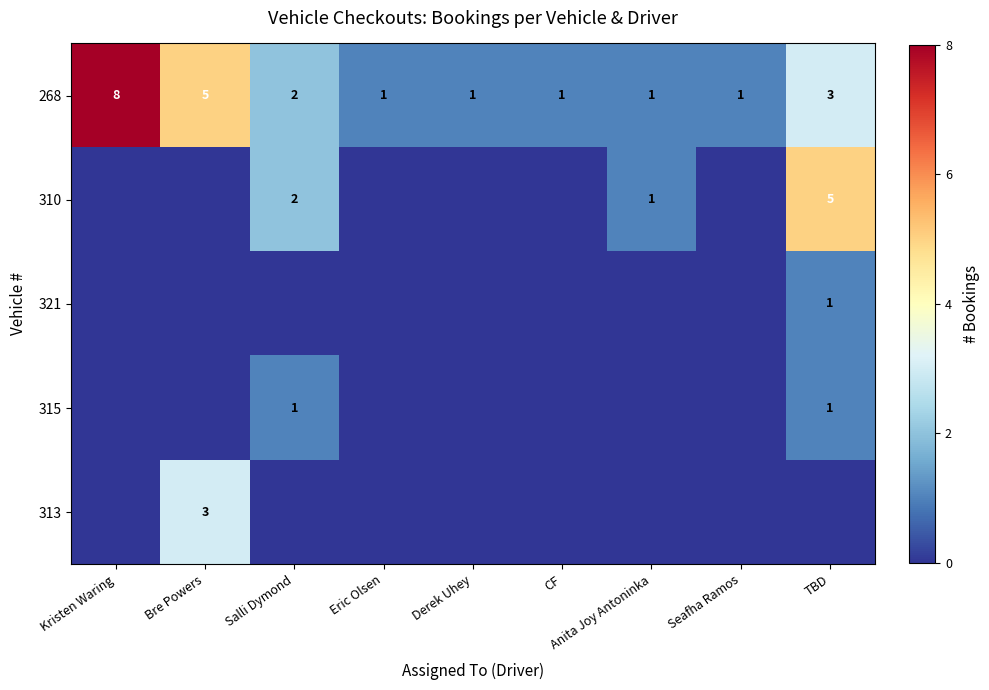

What is the greatest value displayed?

8